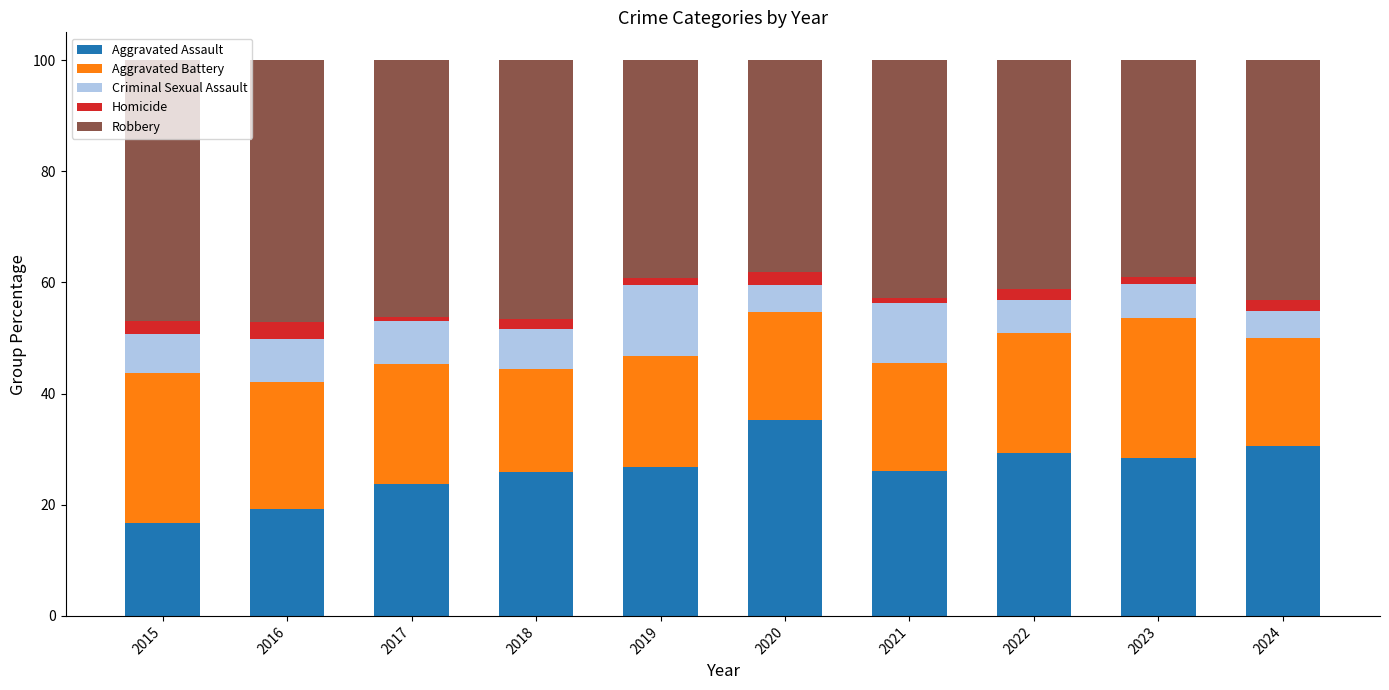

True or false: Aggravated Assault has a value of 35.2 at 2020.

True